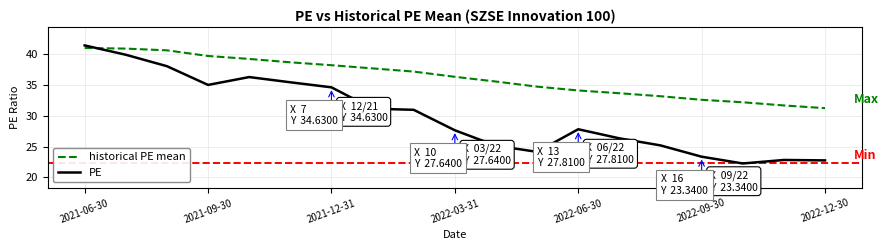

True or false: historical PE mean has more than 1 points higher than both neighbors.

False